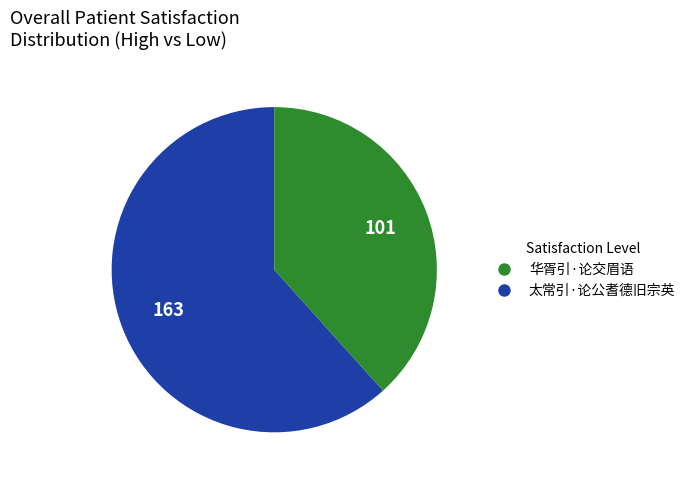

Is the sum of 华胥引·论交眉语 and 太常引·论公耆德旧宗英 greater than half?

Yes